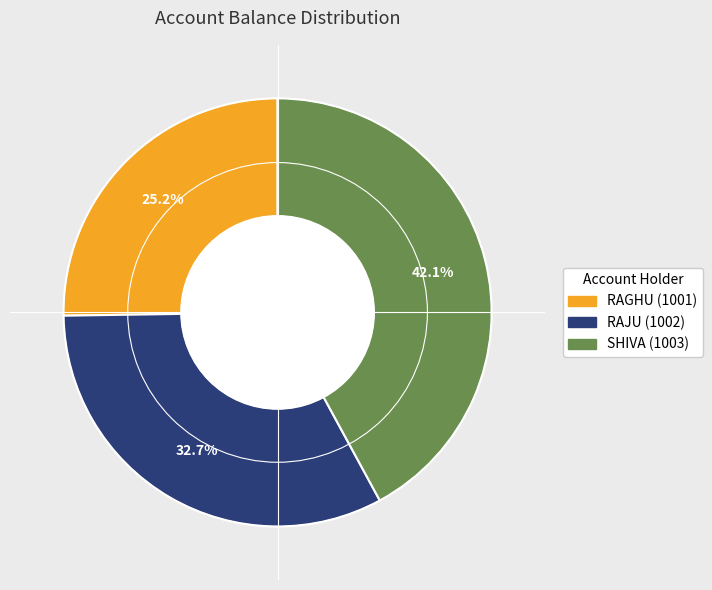

Count the number of slices in the pie.

3